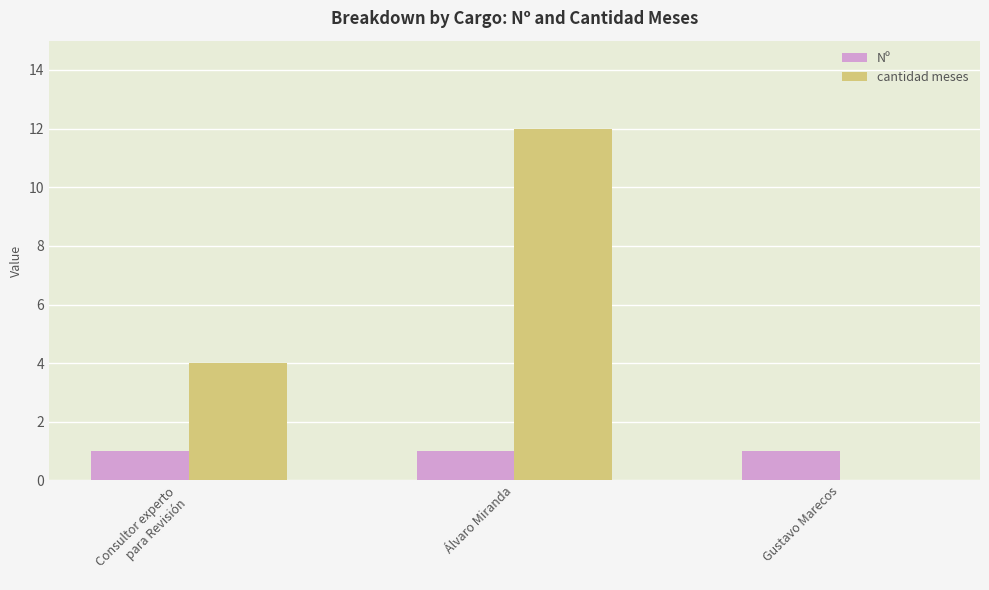

Between Consultor experto
para Revisión and Álvaro Miranda, which series saw the biggest shift?

cantidad meses